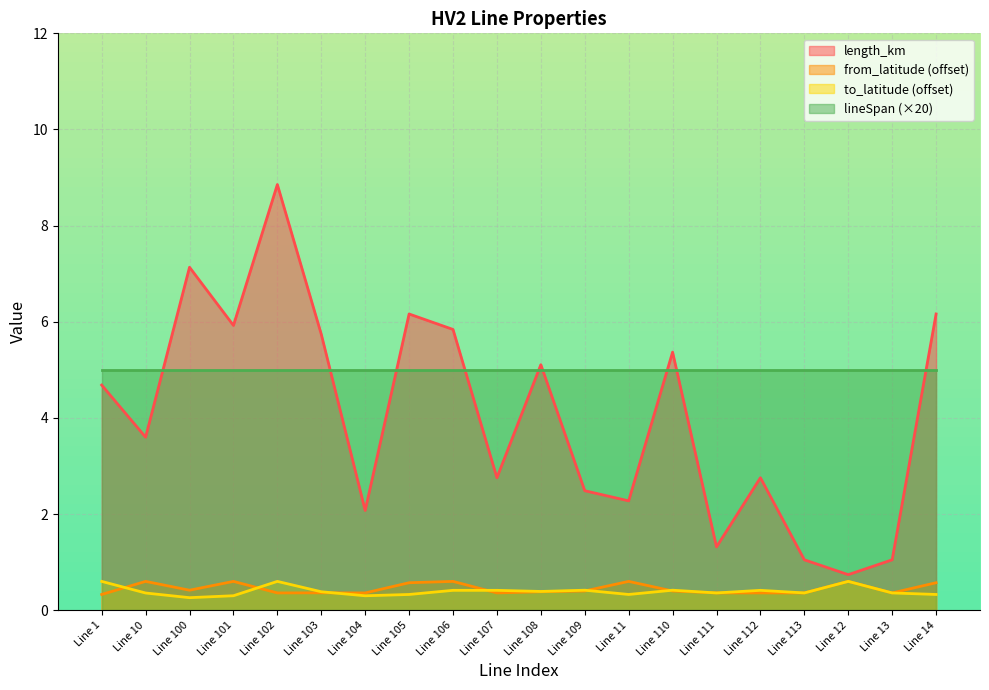

Which series changed the most between Line 10 and Line 105?

length_km